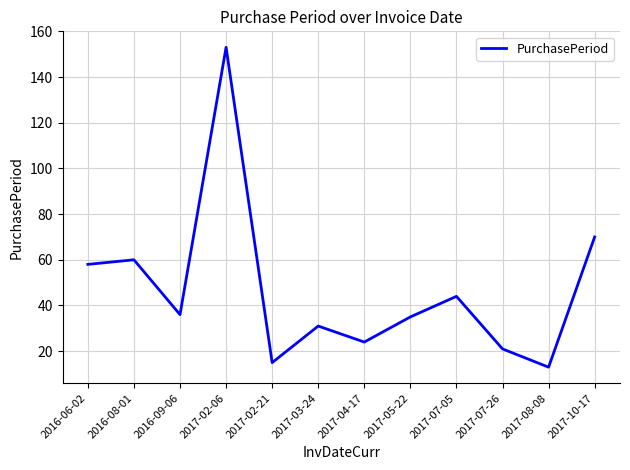

What position from the left is 2017-10-17?

12